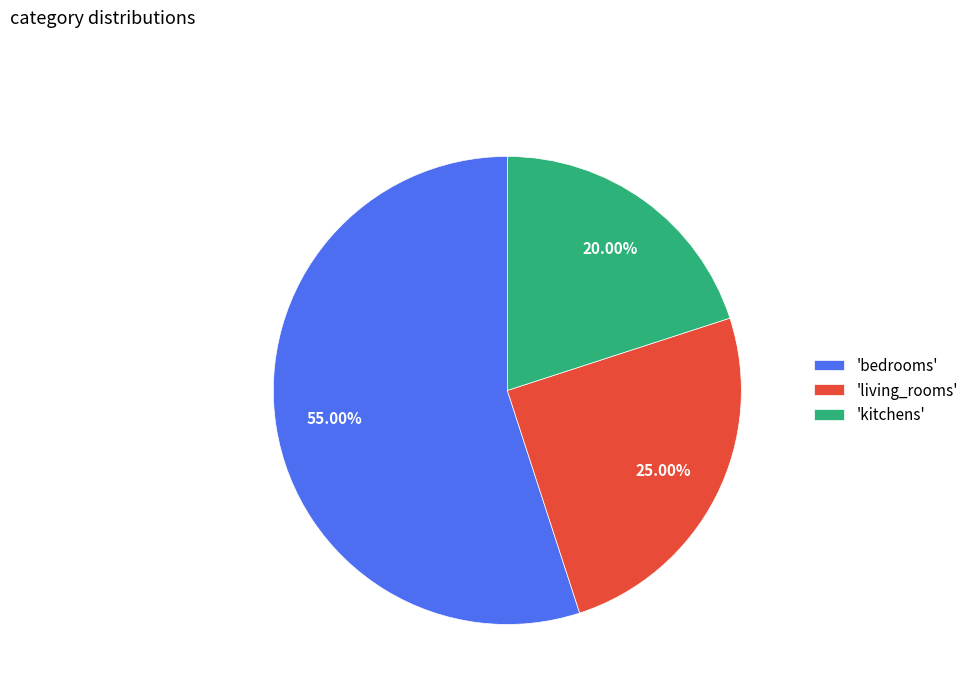

Is the sum of 'living_rooms' and 'bedrooms' greater than half?

Yes